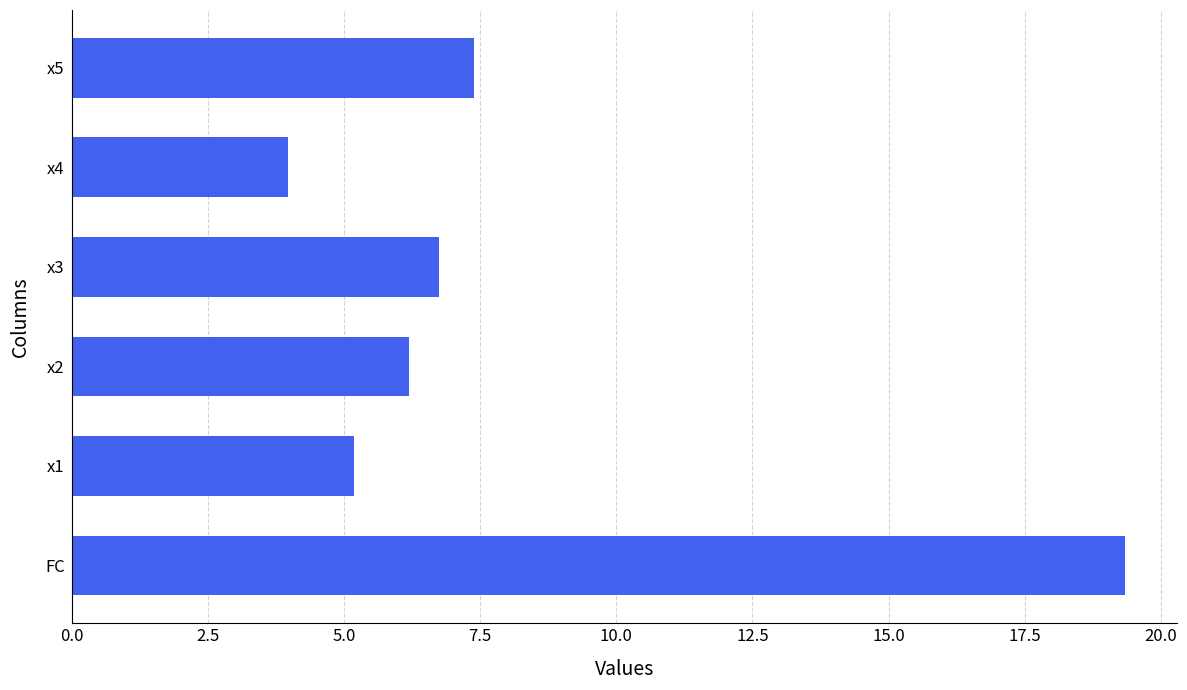

What is the smallest value displayed?

4.0